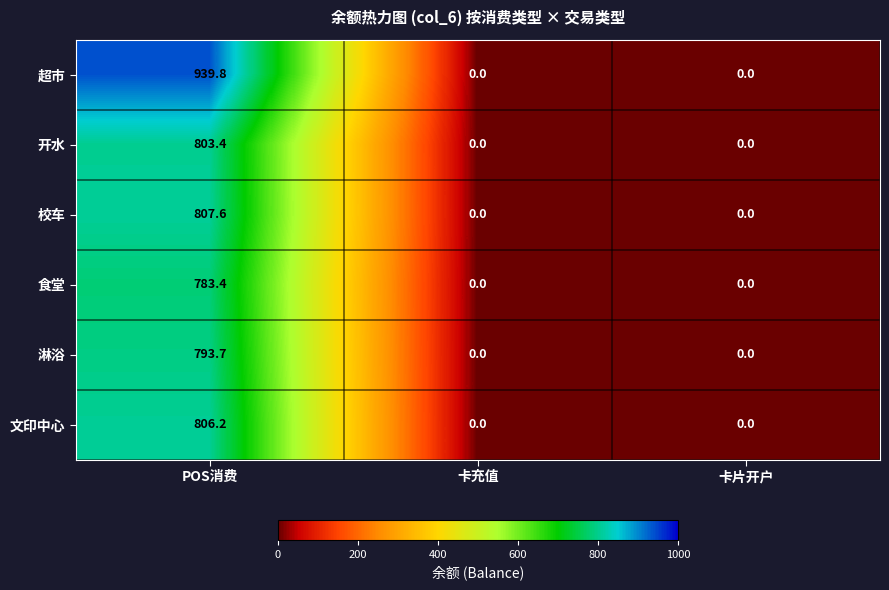

What is the difference between the maximum and minimum values in the 超市 series?

939.8